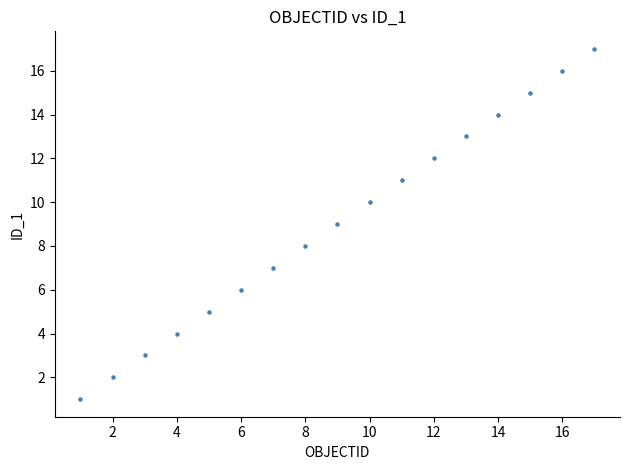

What is the range of Y values (max minus min)?

16